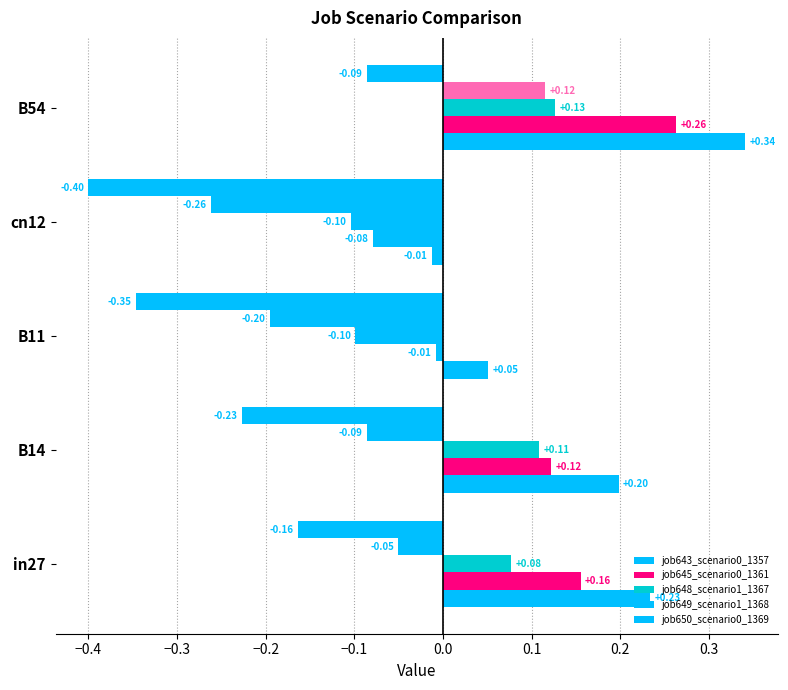

How many values in the job645_scenario0_1361 series are below 0?

2